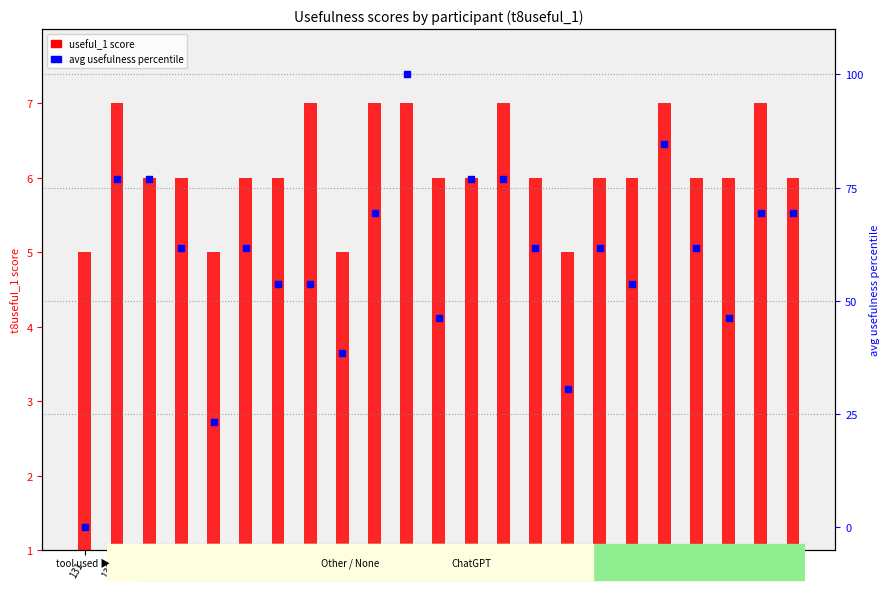

Which series has the widest spread of Y values?

avg usefulness (percentile)